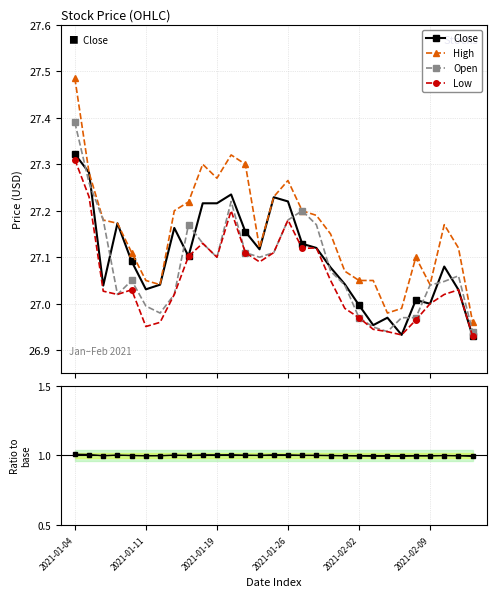

What is the lowest value of the Close series?

26.9